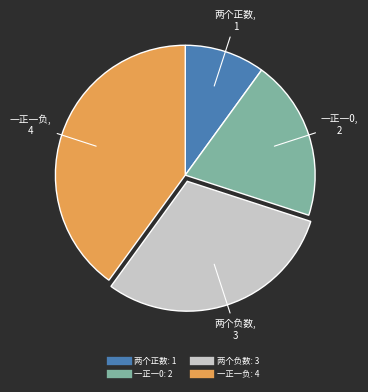

What is the ratio of the value at 一正一负 to the value at 两个负数?

1.3